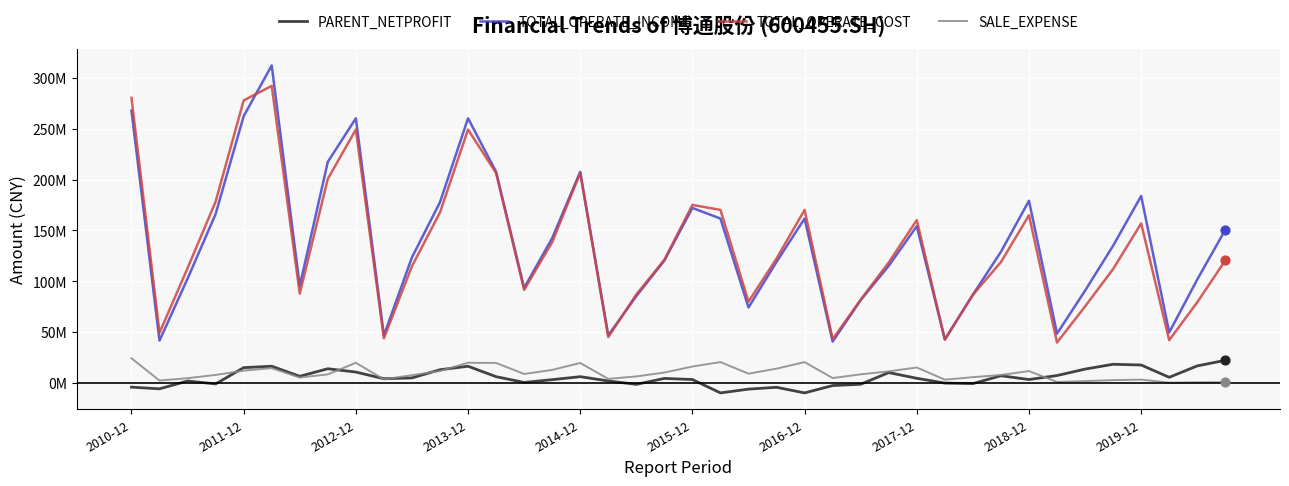

Which series has the largest total across all categories?

TOTAL_OPERATE_INCOME